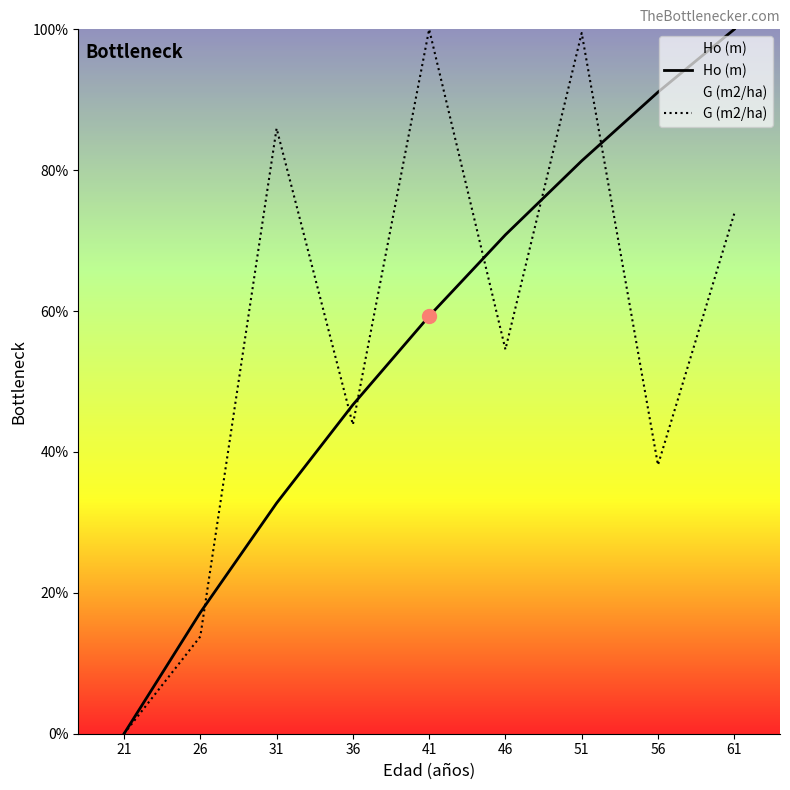

Where do G (m2/ha) and Ho (m) first cross each other?

26 and 31